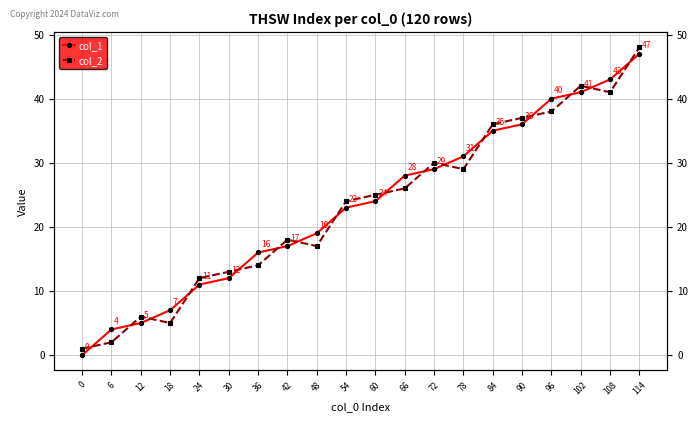

The value of col_2 at 6 is 3. True or false?

False